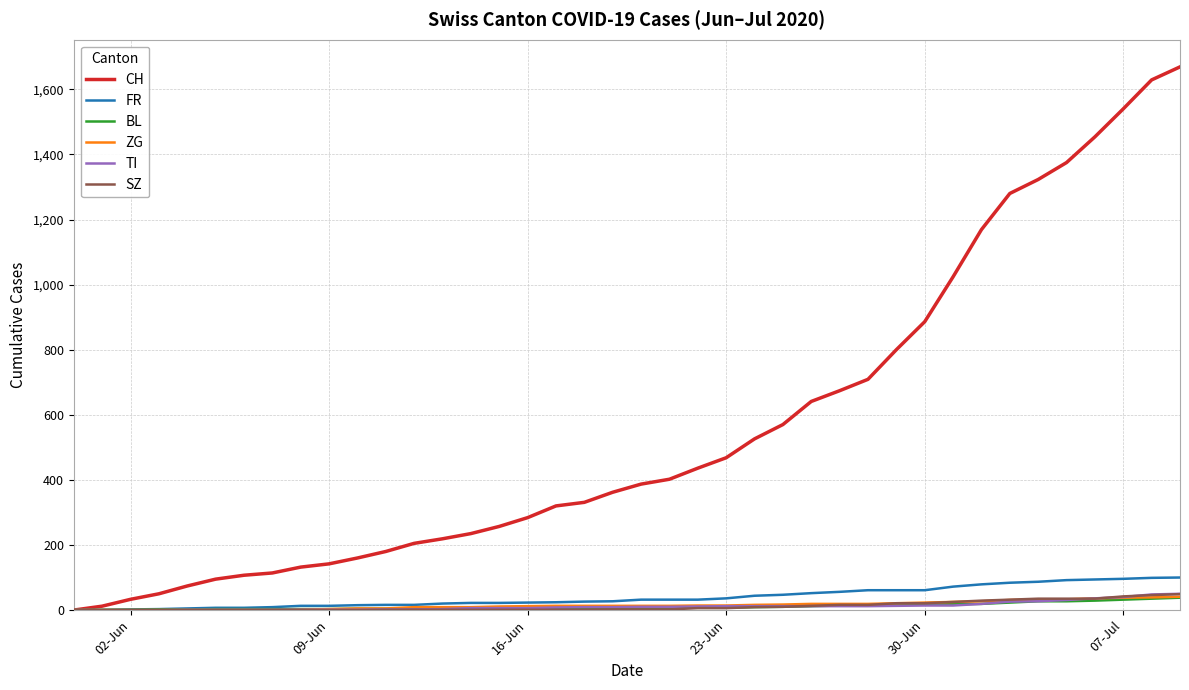

Which series has the largest total across all categories?

CH